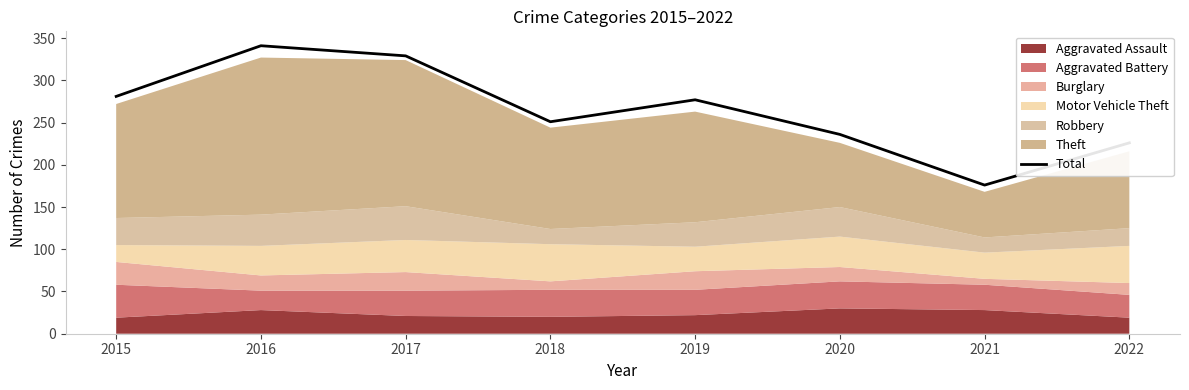

What is the sum of the values at 2017 and 2020?

565